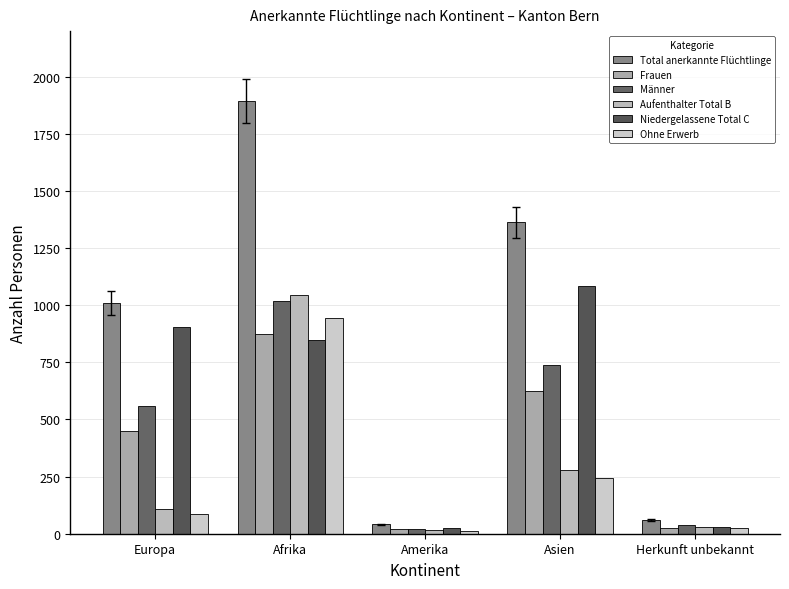

Does the chart contain stacked bars?

No